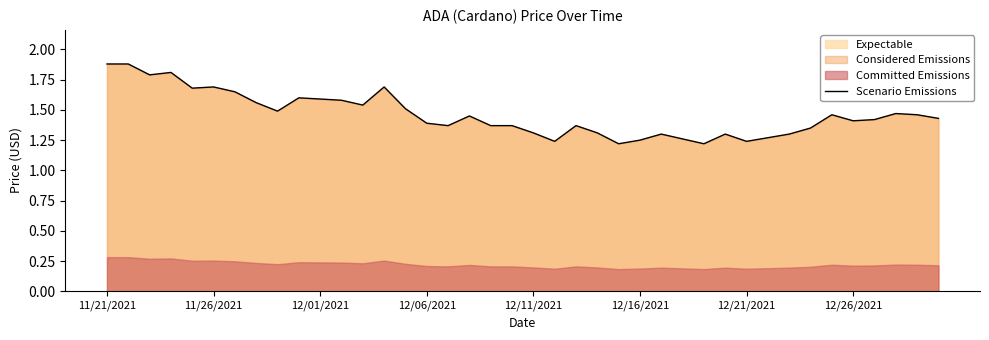

What is the change in value from 12/01/2021 to 17?

-0.3